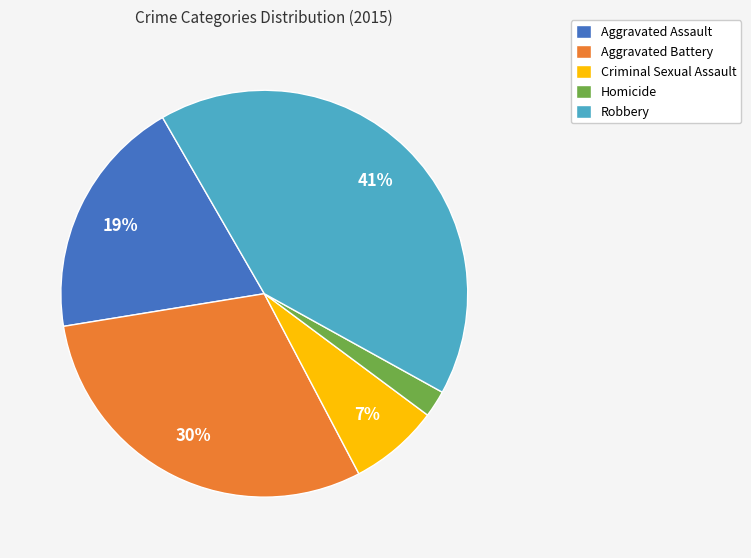

Which slice is the smallest?

Homicide